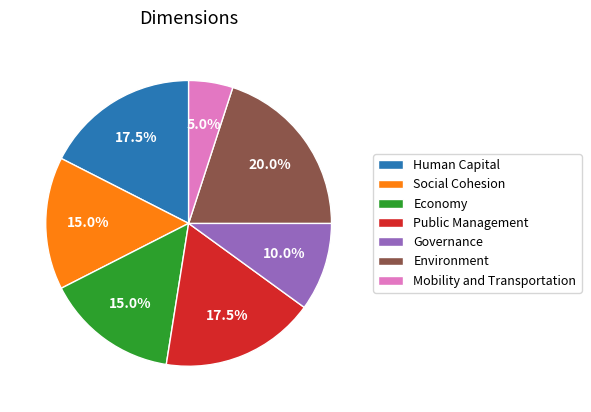

Which category has the smallest portion of the pie?

Mobility and Transportation